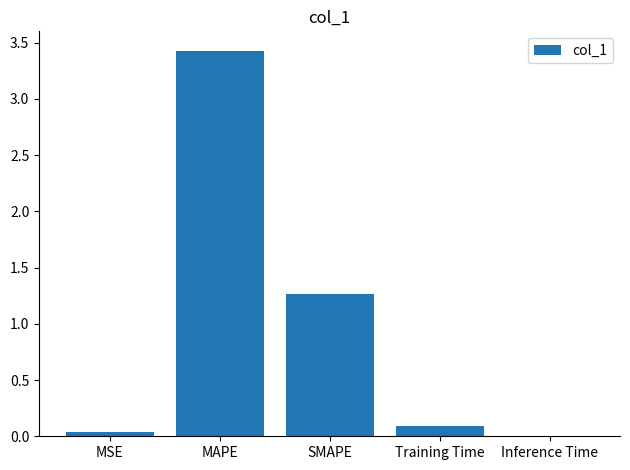

Is it true that the value at MSE is 0.0?

True